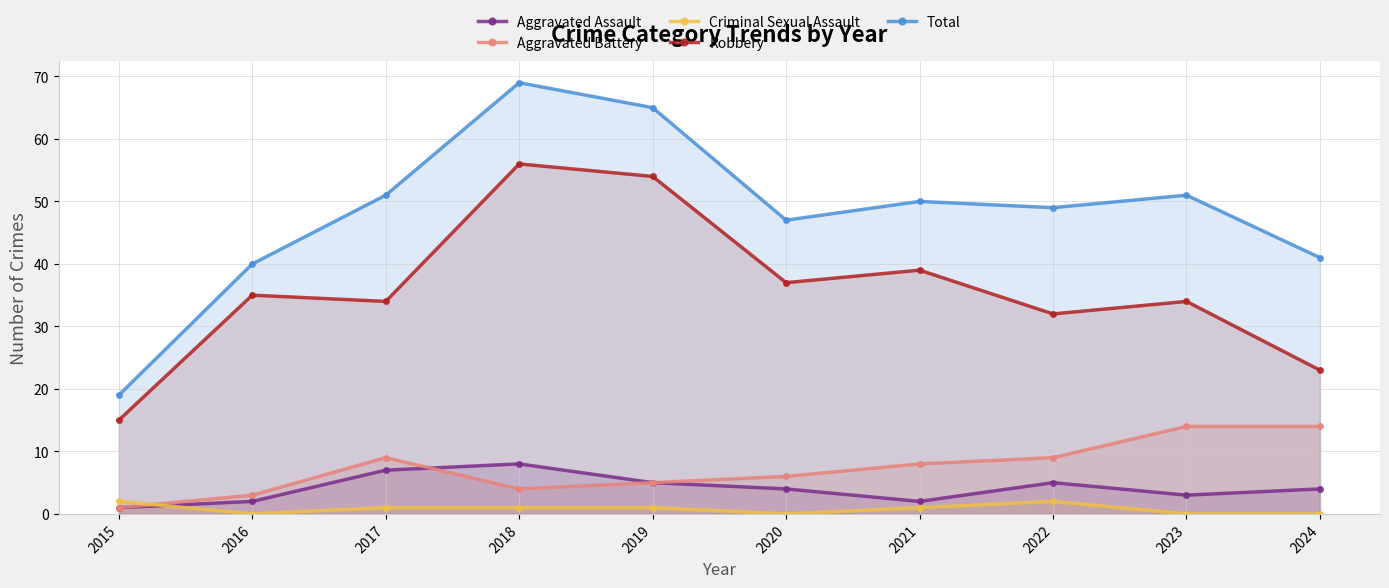

What is the difference between the maximum and second lowest values in the Total series?

29